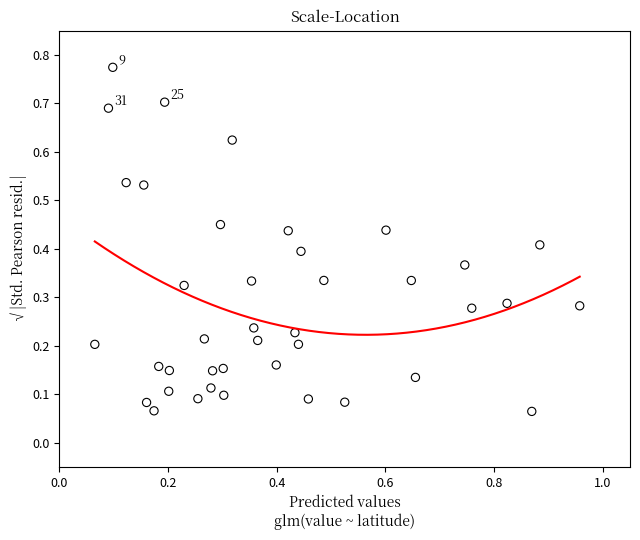

What is the range of X values (max minus min)?

0.9